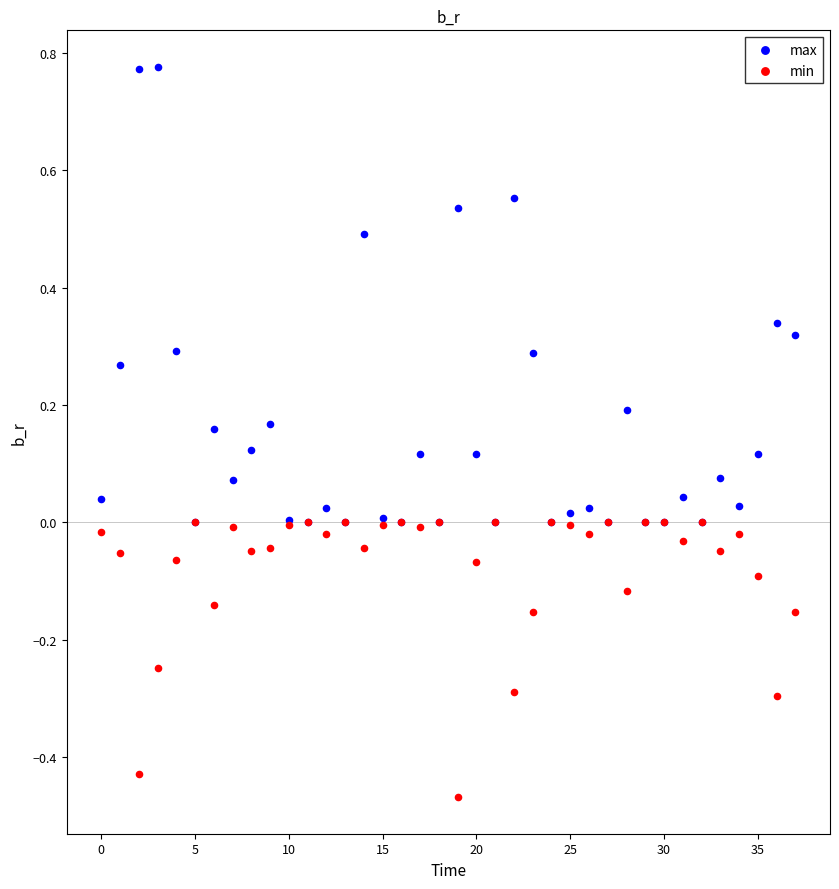

What are all the series names shown in the legend?

max, min